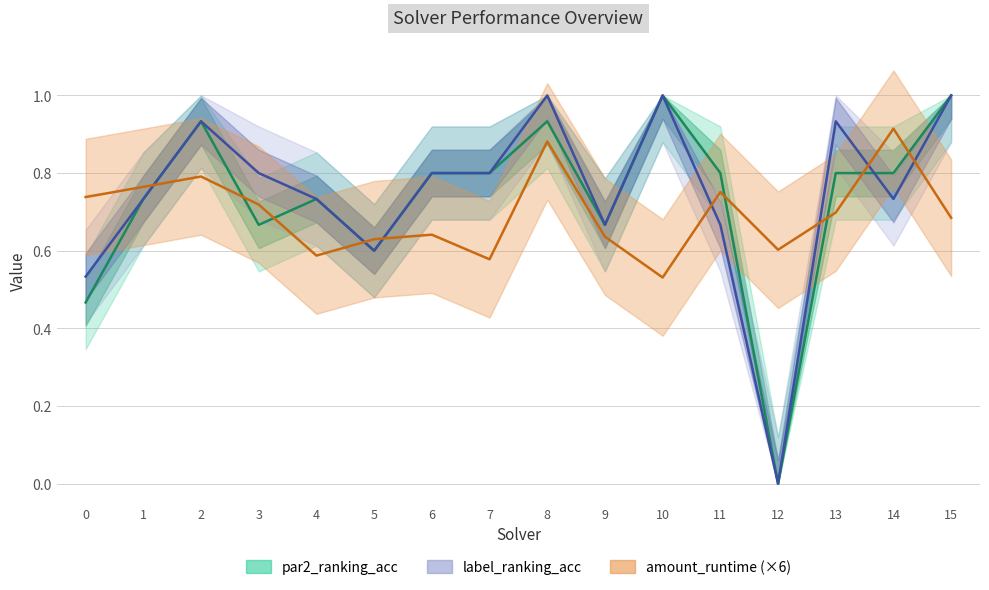

Reading right to left, extract all data points from this chart.

amount_runtime: 0.7	0.9	0.7	0.6	0.8	0.5	0.6	0.9	0.6	0.6	0.6	0.6	0.7	0.8	0.8	0.7
par2_ranking_acc: 1.0	0.8	0.8	0.0	0.8	1.0	0.7	0.9	0.8	0.8	0.6	0.7	0.7	0.9	0.7	0.5
label_ranking_acc: 1.0	0.7	0.9	0.0	0.7	1.0	0.7	1.0	0.8	0.8	0.6	0.7	0.8	0.9	0.7	0.5